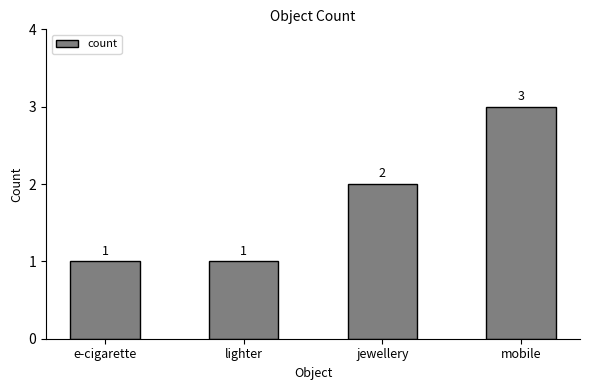

Read the value at e-cigarette.

1